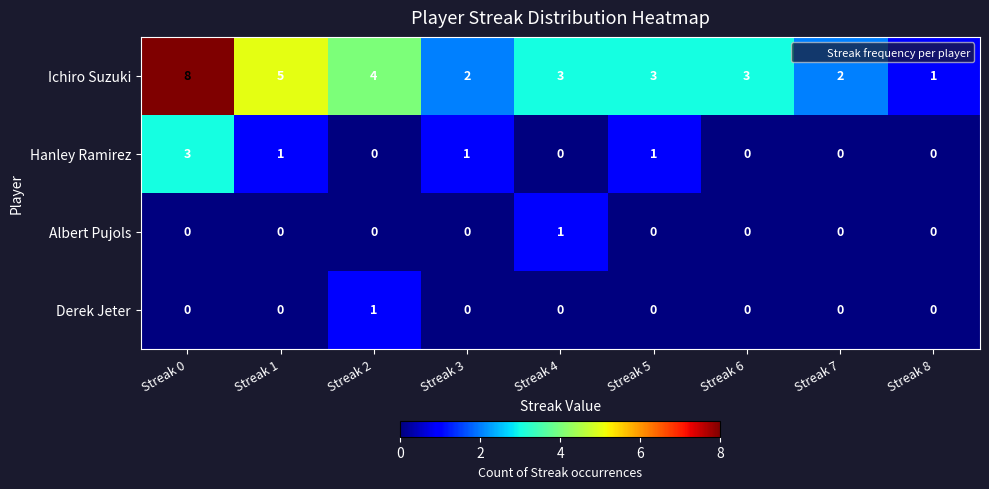

What is the total value across all series at Streak 5?

4